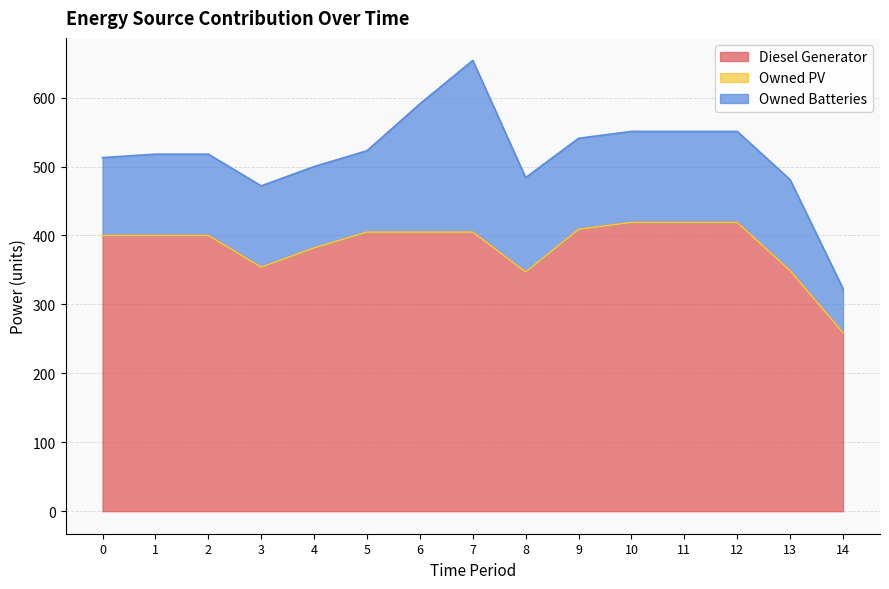

Rank the categories by Owned PV value from lowest to highest.

0, 1, 2, 3, 4, 5, 6, 7, 8, 9, 10, 11, 12, 13, 14